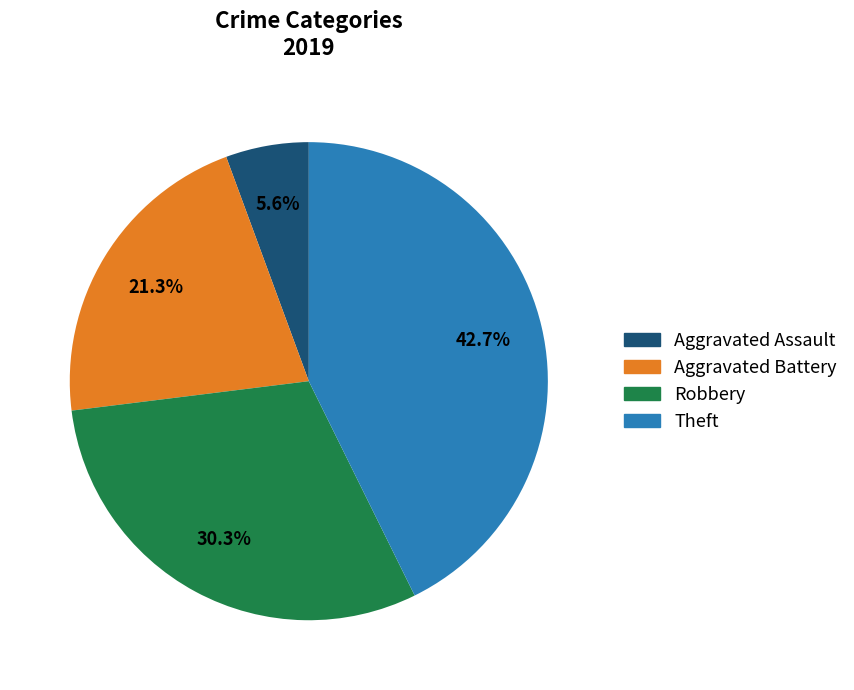

What percentage is the Aggravated Battery slice, to the nearest percent?

21%